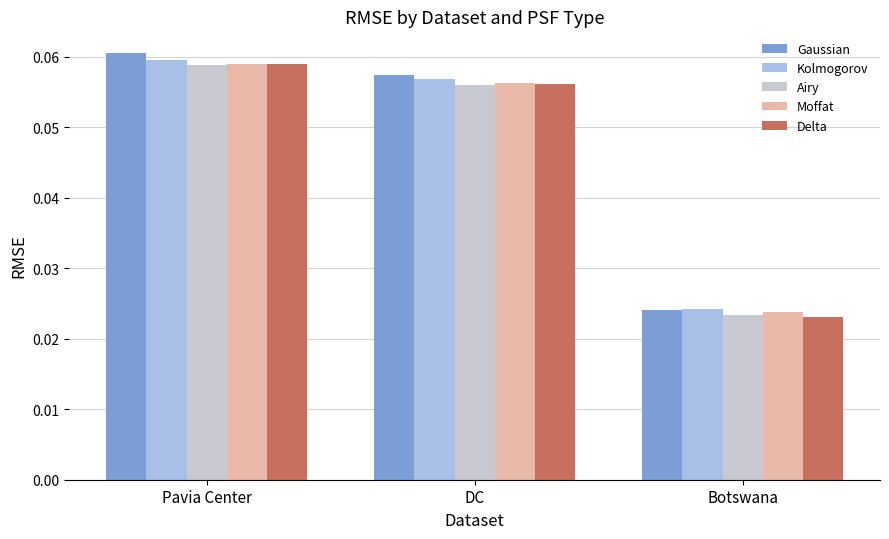

At which label is Kolmogorov closest to 0?

Botswana